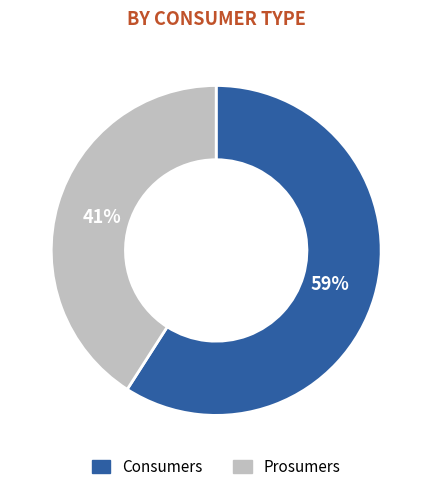

Rank the categories by value from lowest to highest.

Prosumers, Consumers